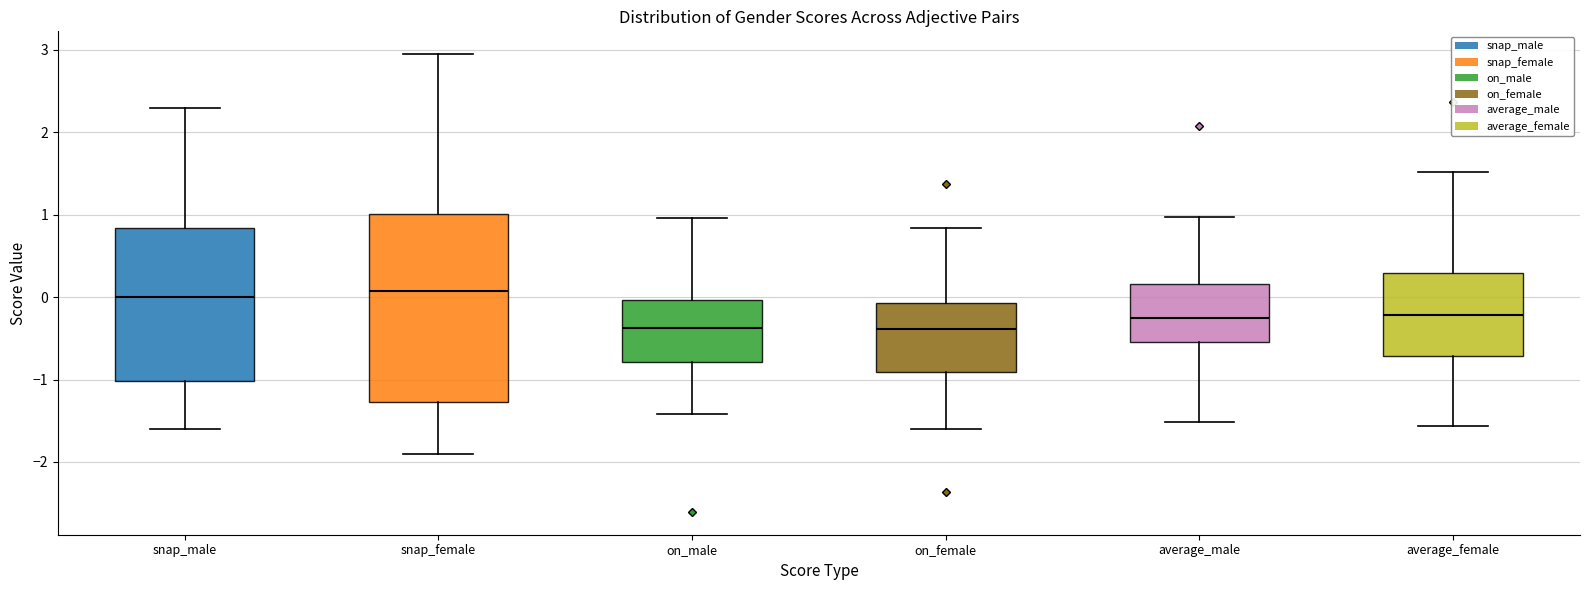

Where does the lower whisker of the box for average_male end on the y-axis? The values are not printed on the chart, so give them approximately, as read against the axis.

-1.5